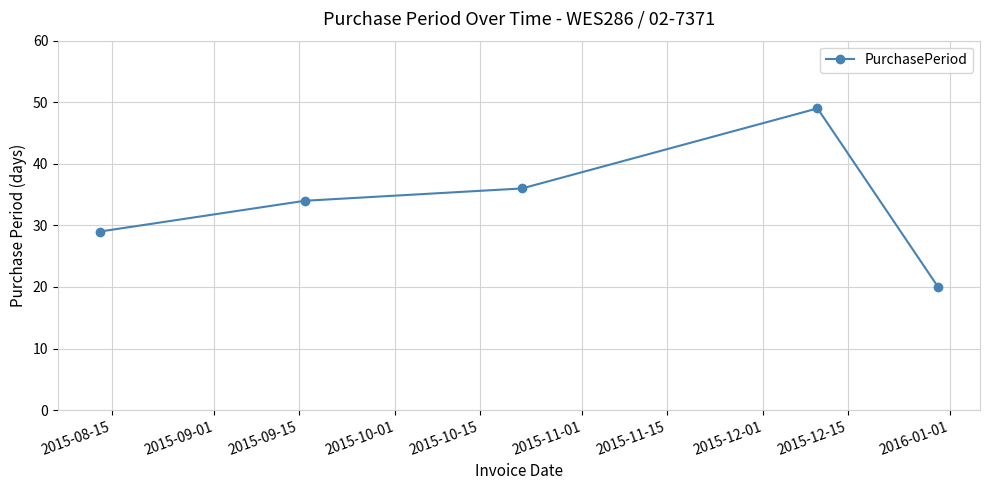

True or false: the data has more than 1 interior local peaks.

False